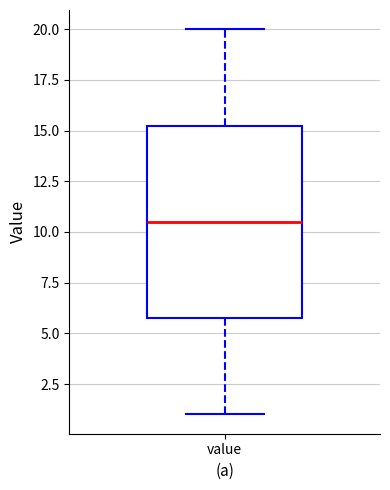

Where does the upper whisker of the box for value end on the y-axis? The values are not printed on the chart, so give them approximately, as read against the axis.

20.0